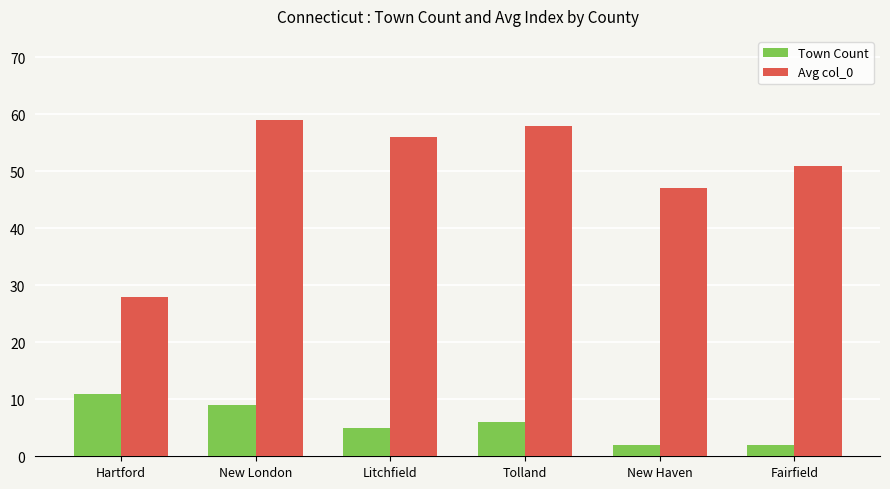

Is it true that Avg col_0 equals 12 at Hartford?

False